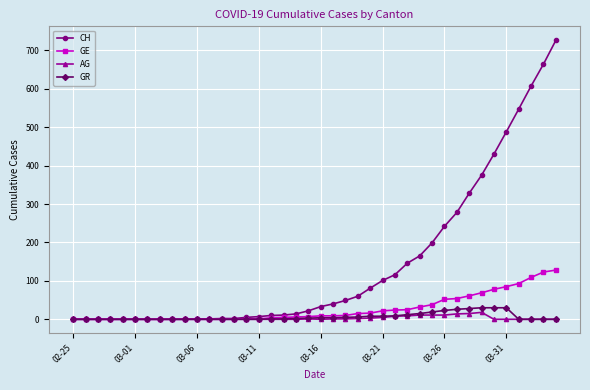

What is the maximum value for GE?

128